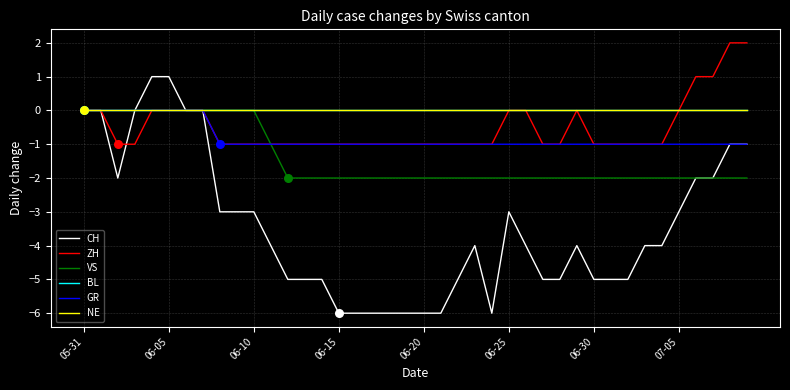

Does the chart have visible grid lines?

Yes